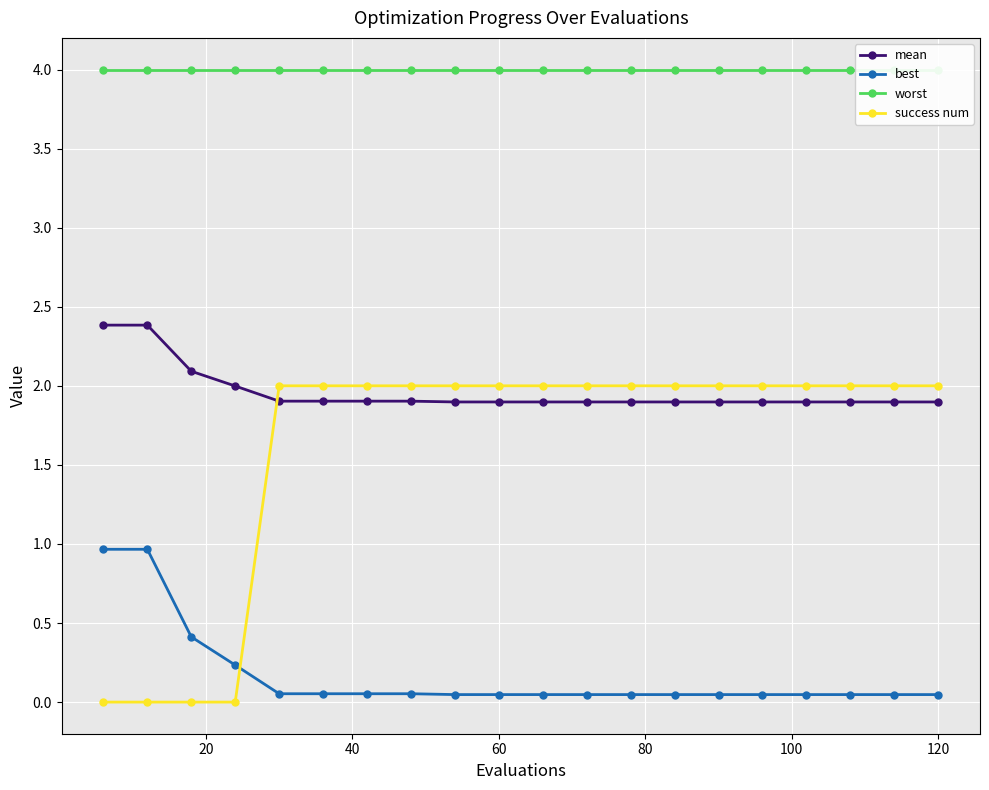

True or false: success num and best intersect in this chart.

True